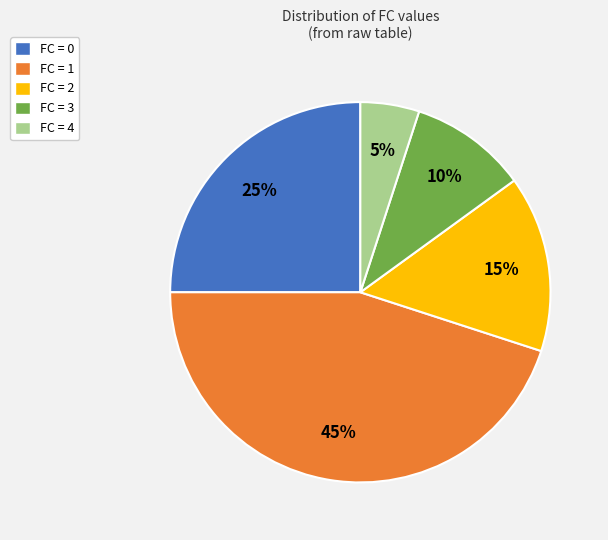

To the nearest percent, what portion does FC = 3 represent?

10%